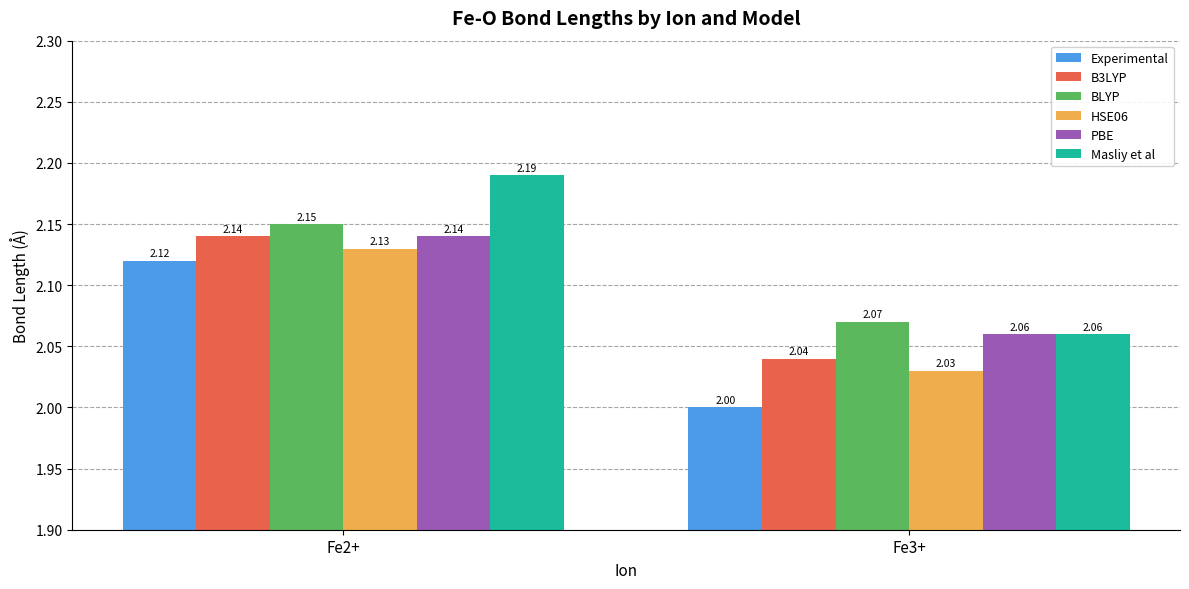

Count the BLYP values in the range 2 to 3.

2